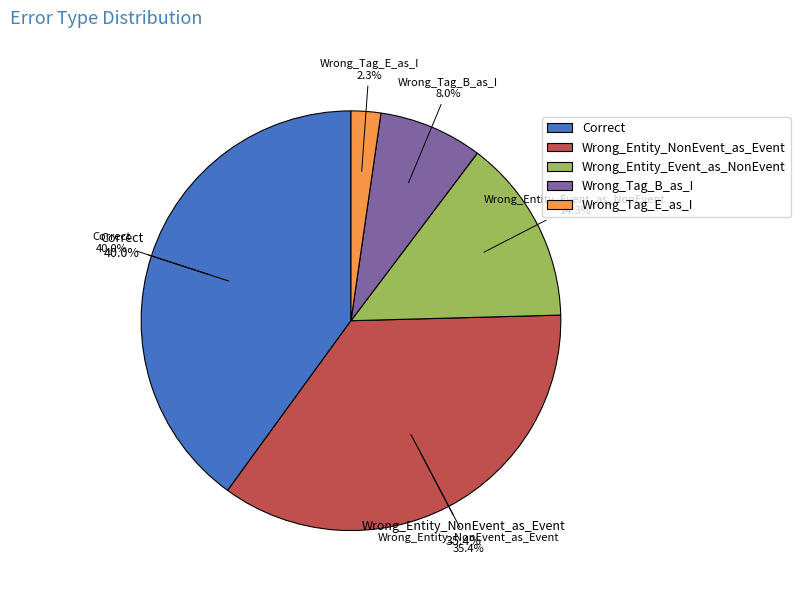

To the nearest percent, what percentage of the pie is Wrong_Entity_NonEvent_as_Event?

35%